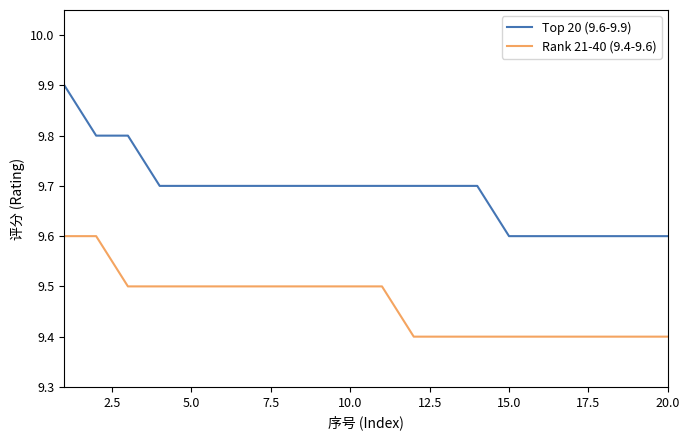

Reading right to left, extract all data points from this chart.

Top 20 (9.6-9.9): 9.6	9.6	9.6	9.6	9.6	9.6	9.7	9.7	9.7	9.7	9.7	9.7	9.7	9.7	9.7	9.7	9.7	9.8	9.8	9.9
Rank 21-40 (9.4-9.6): 9.4	9.4	9.4	9.4	9.4	9.4	9.4	9.4	9.4	9.5	9.5	9.5	9.5	9.5	9.5	9.5	9.5	9.5	9.6	9.6